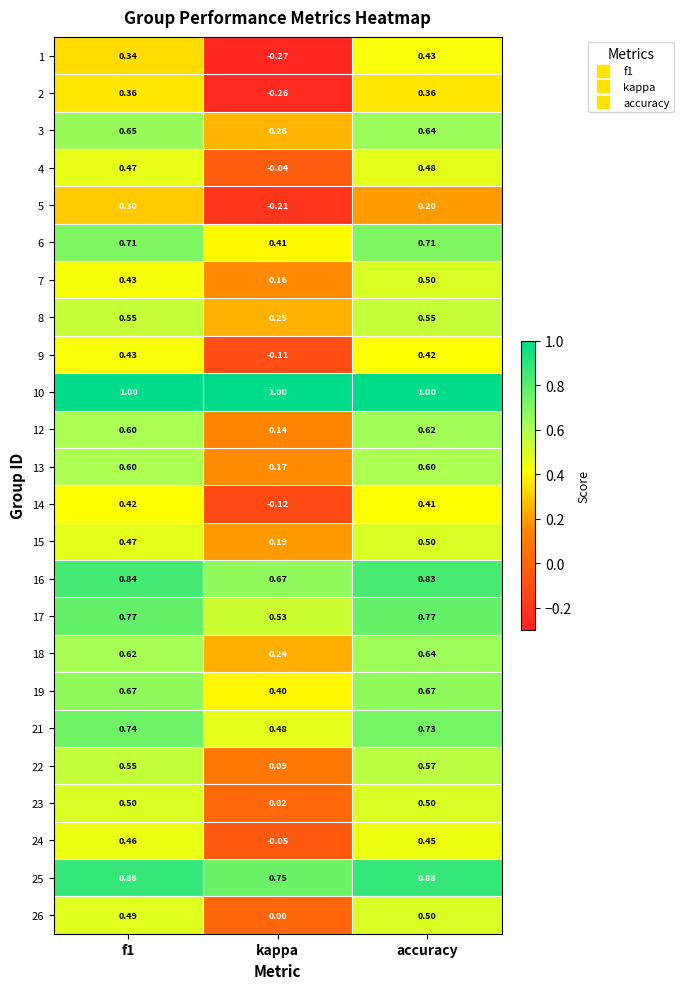

Which category has the lowest value in the 4 series?

kappa